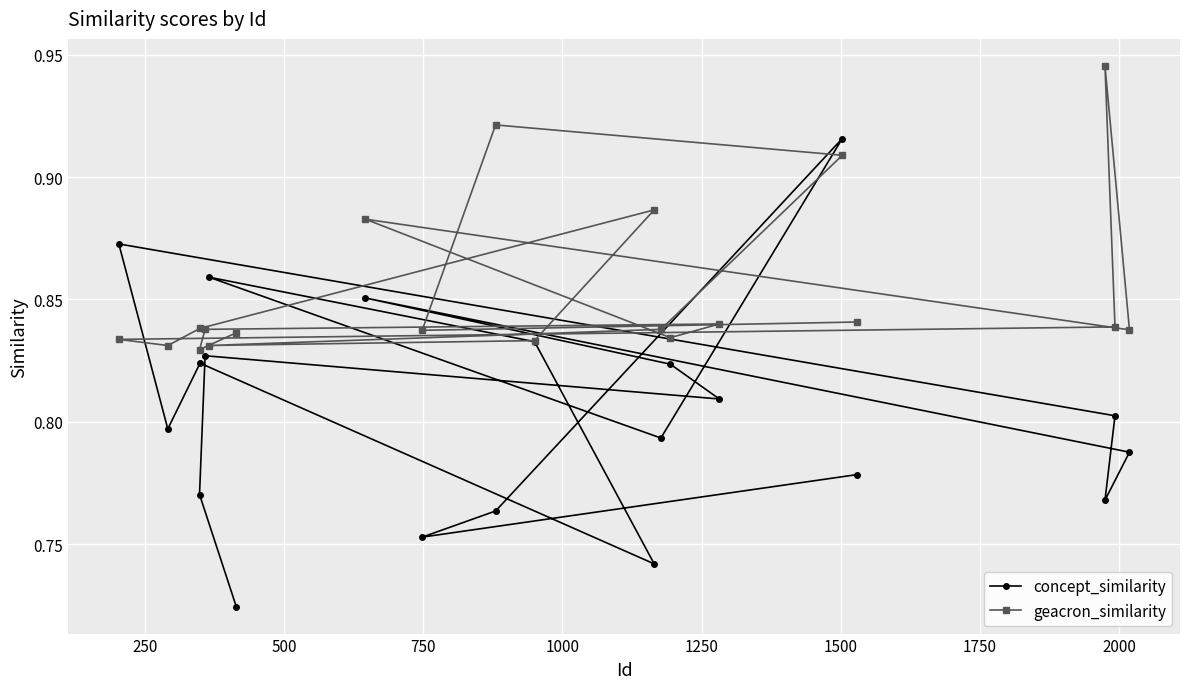

Which series has the largest total across all categories?

geacron_similarity